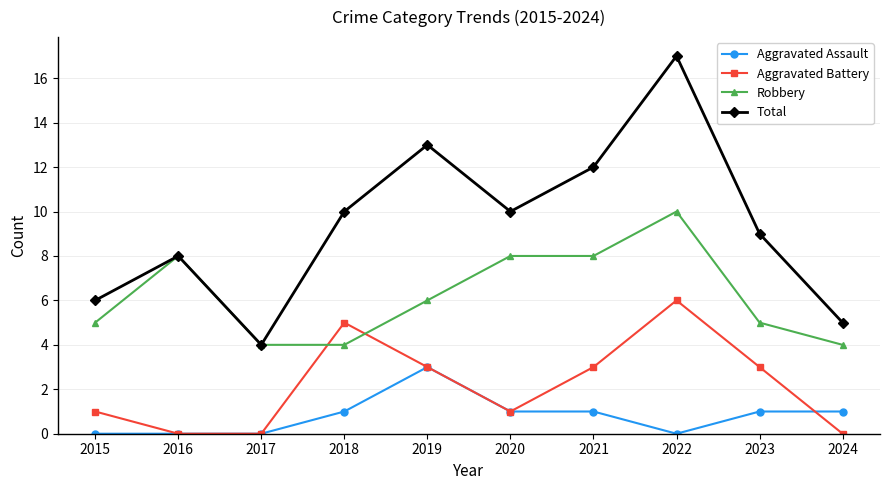

After their last crossing, which series has the higher values: Robbery or Aggravated Battery?

Robbery